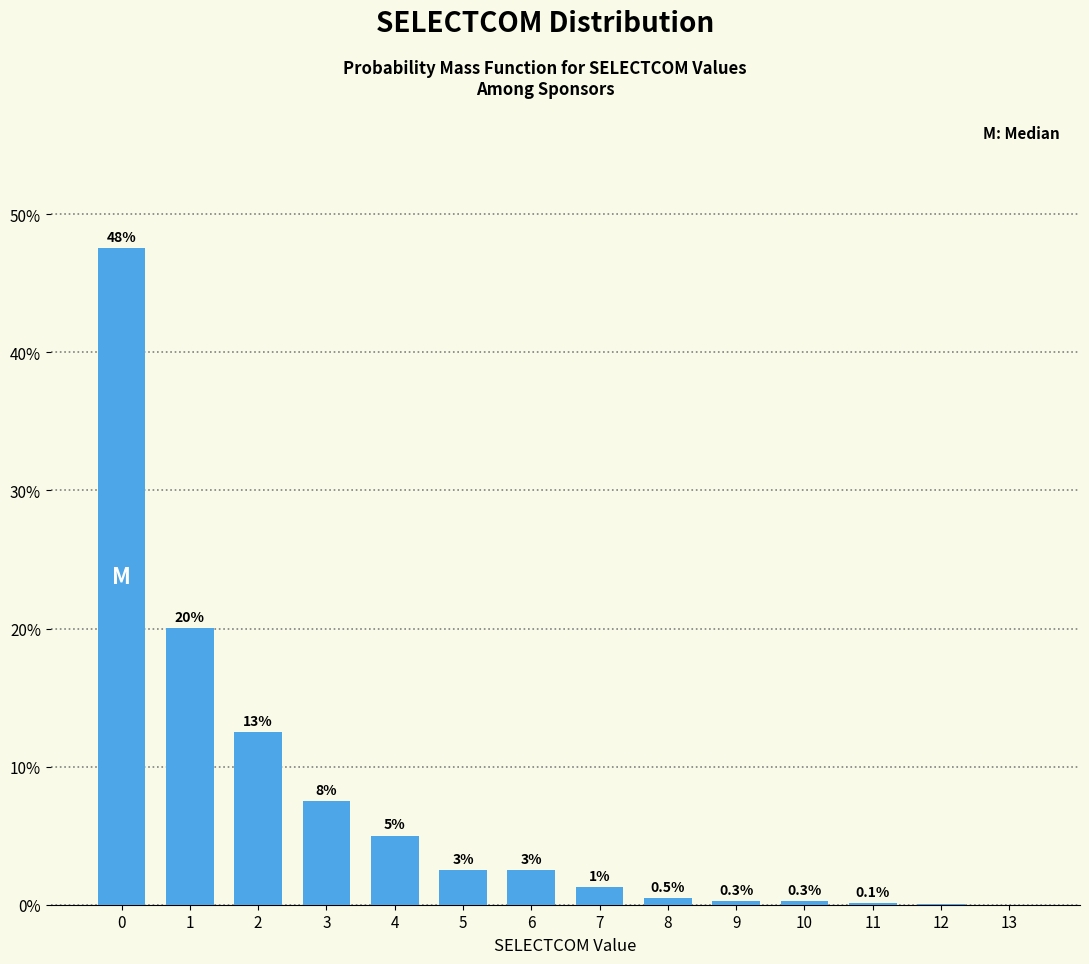

Is it true that the value at 6 is 2.5?

True